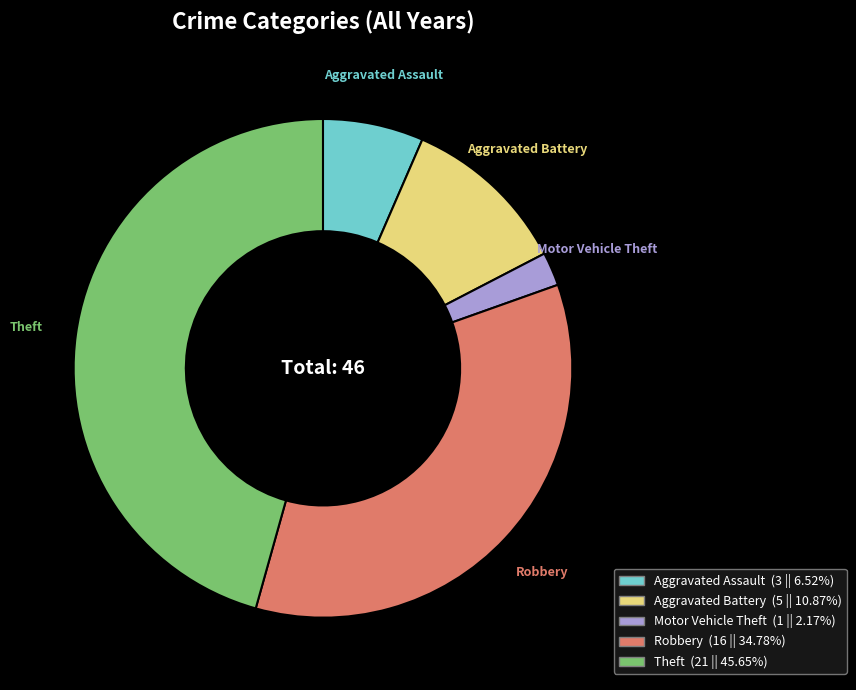

Which has a higher value, Aggravated Battery or Theft?

Theft